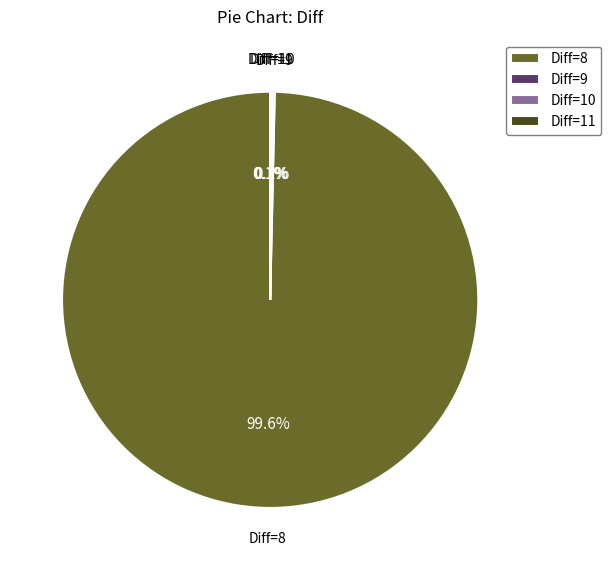

What is the largest slice in the pie chart?

Diff=8